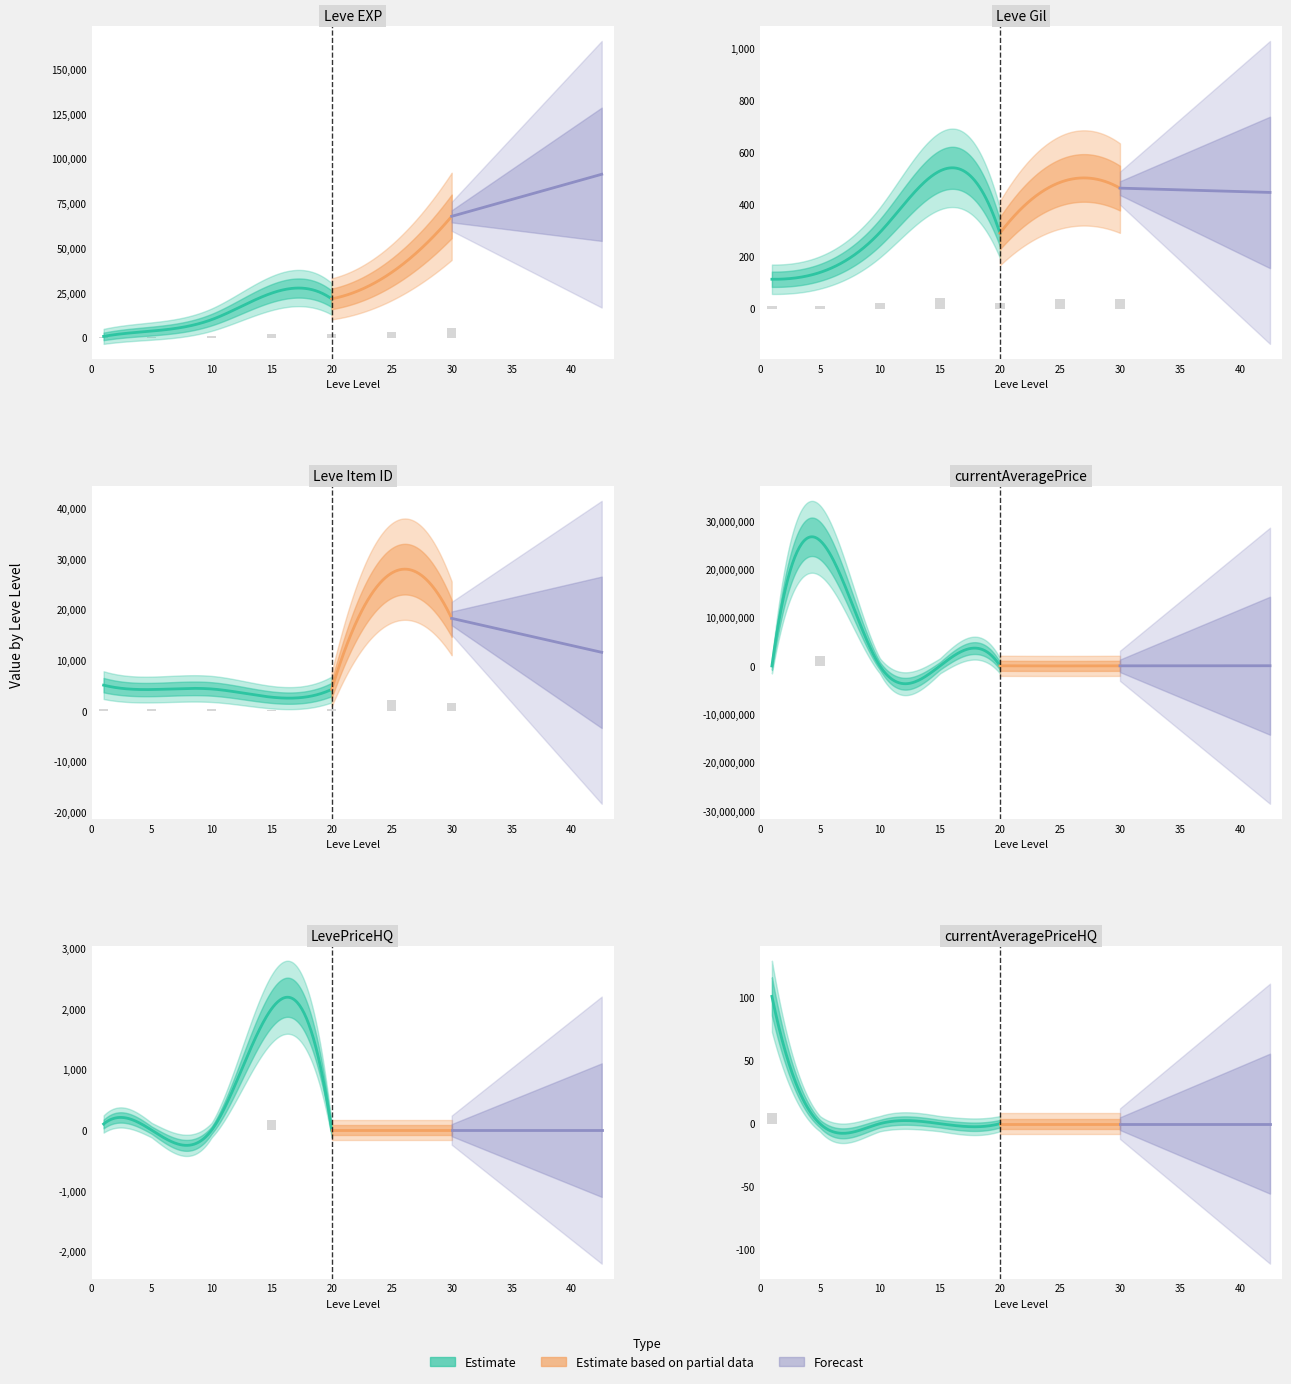

Rank the categories by LevePriceHQ value from lowest to highest.

5, 10, 20, 25, 30, 0, 15